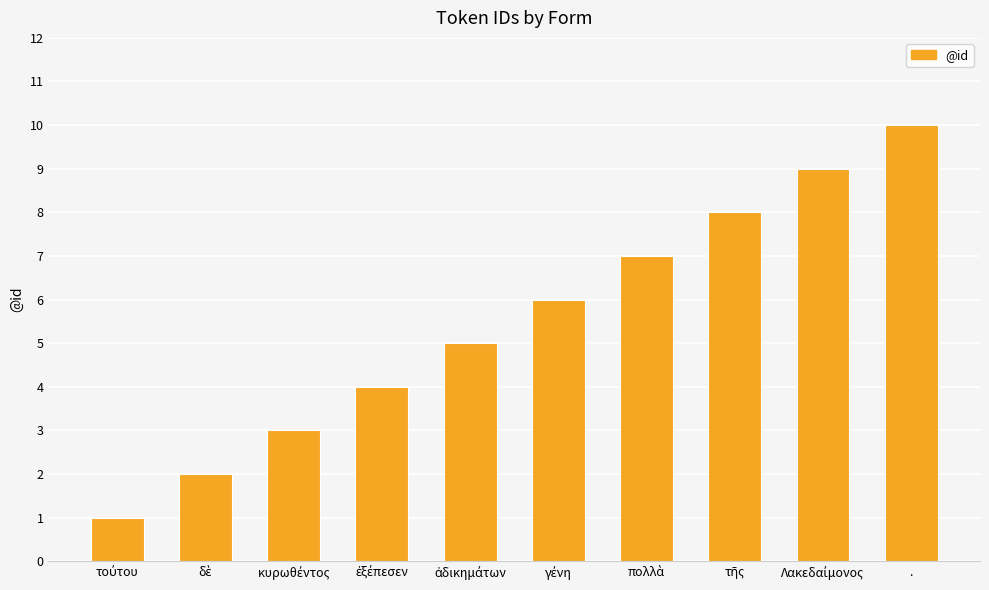

Count the number of categories in the chart.

10